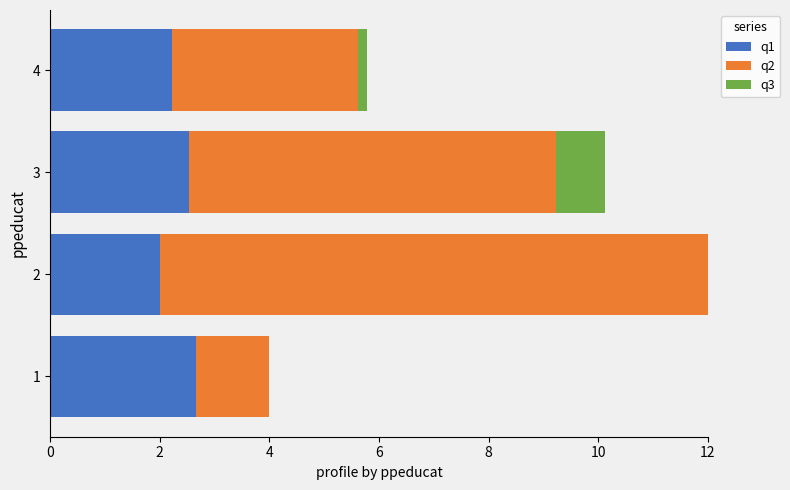

True or false: q1 has a value of 2.2 at 4.

True